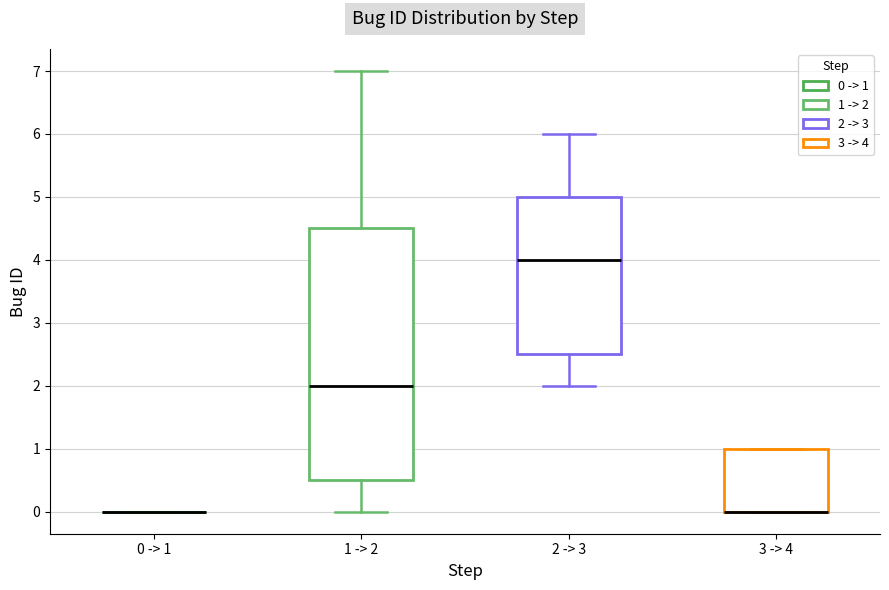

Which box is the tallest, from its lower edge to its upper edge?

1 -> 2